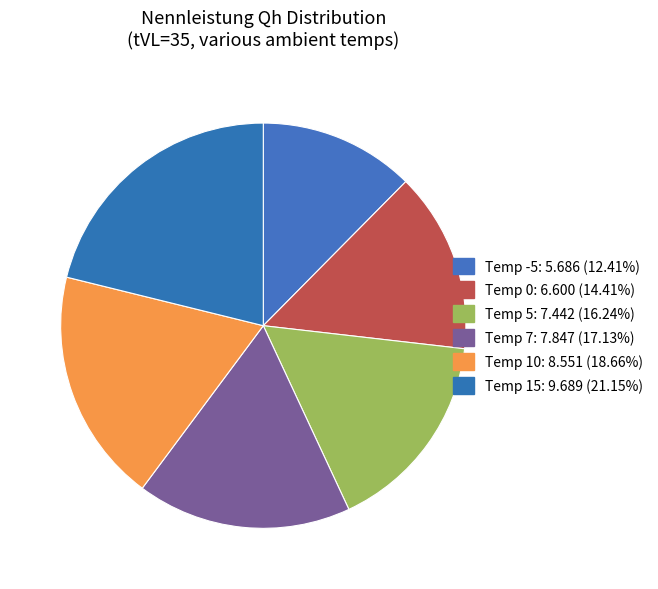

How many segments does this pie chart have?

6